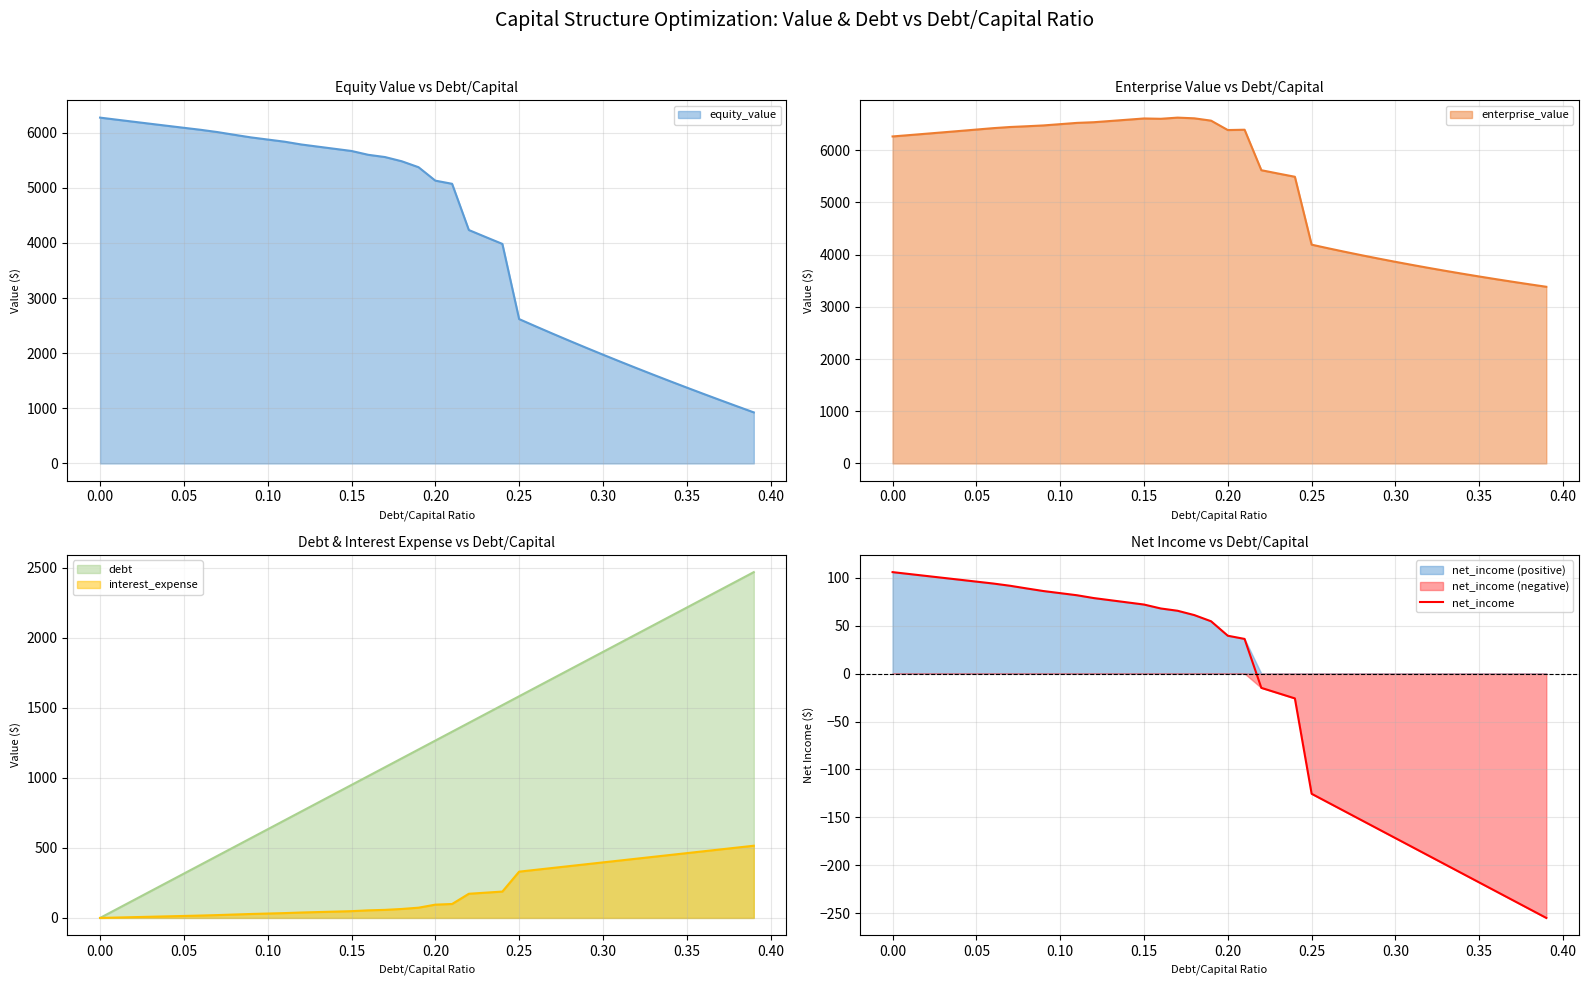

What is the minimum value for net_income?

-254.9